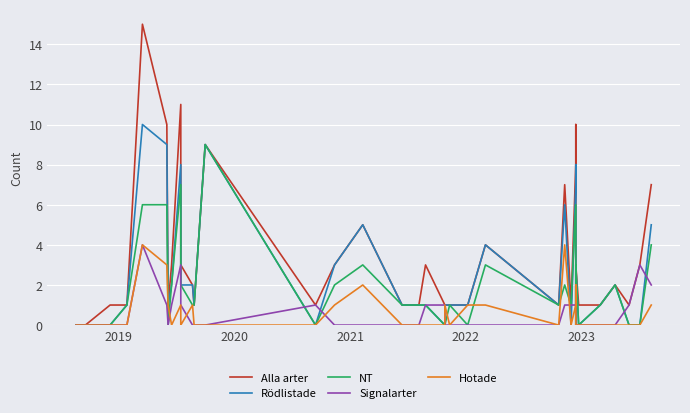

True or false: Rödlistade has a value of 3 at 36.

False